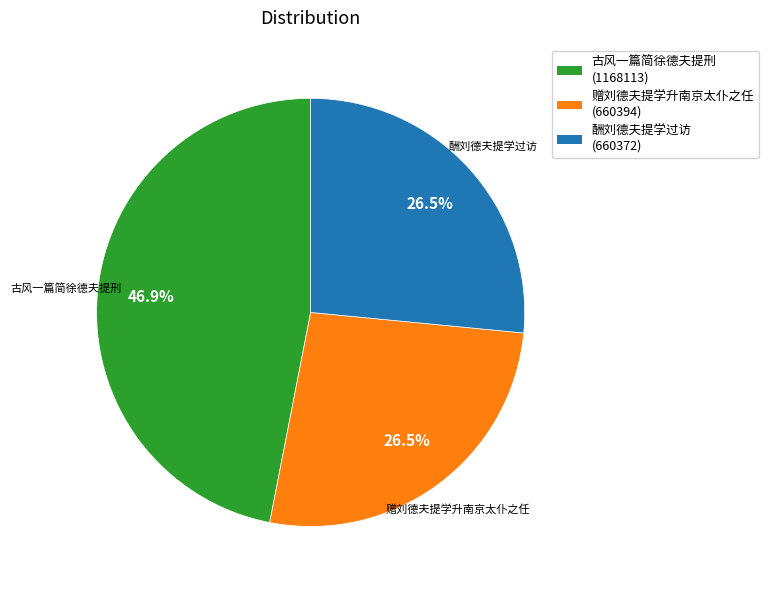

Between 赠刘德夫提学升南京太仆之任 (660394) and 古风一篇简徐德夫提刑 (1168113), which is larger?

古风一篇简徐德夫提刑 (1168113)